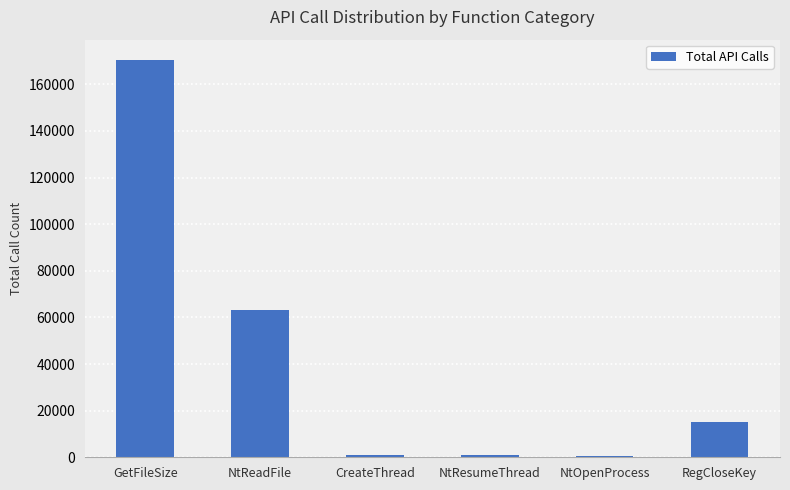

True or false: the data shows 170615 at GetFileSize.

True